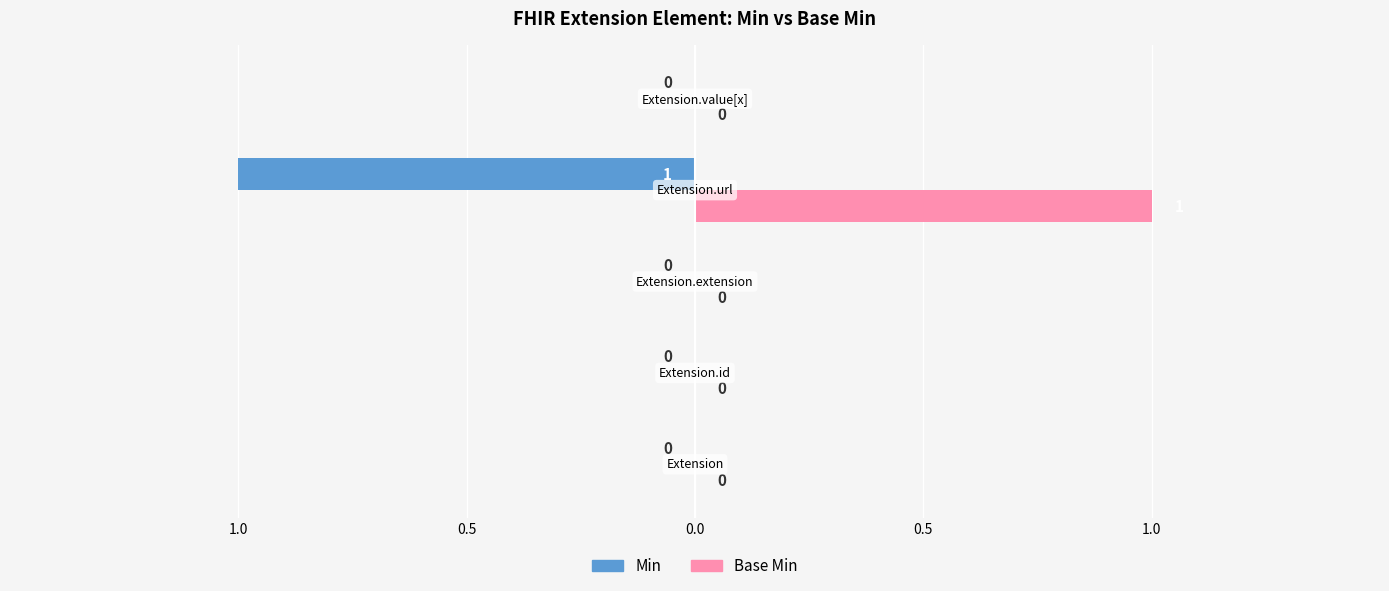

What are all the series names shown in the legend?

Min, Base Min